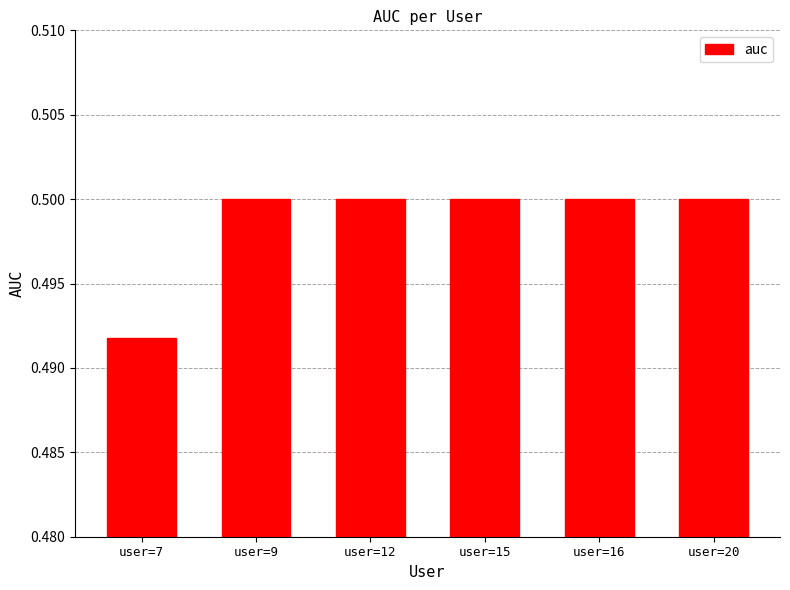

True or false: the data shows 0.8 at user=20.

False